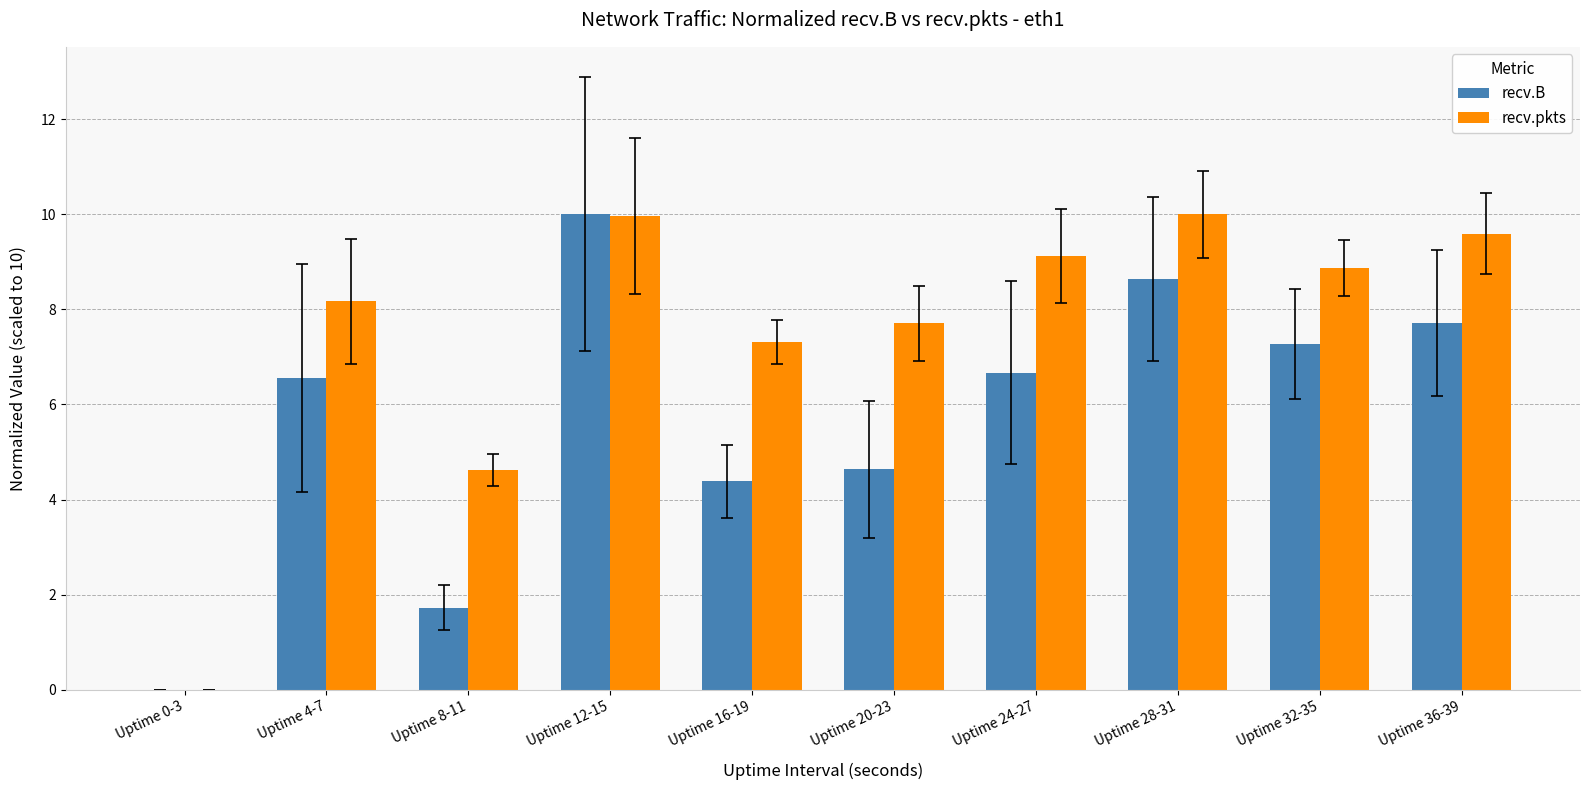

How many groups of bars are there?

10